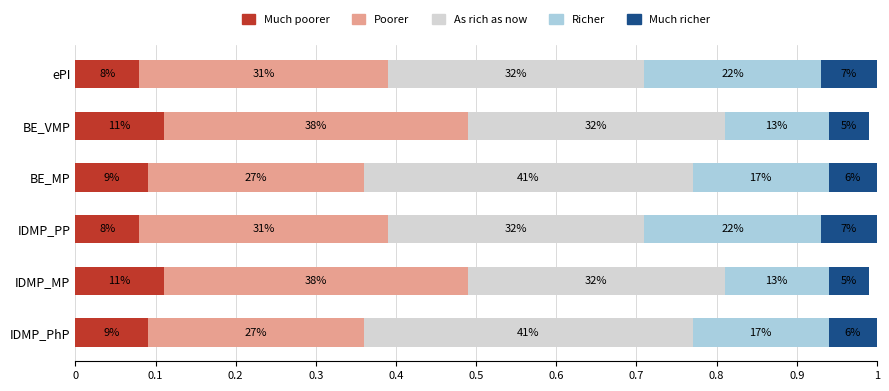

What is the average value of the Richer series?

0.2